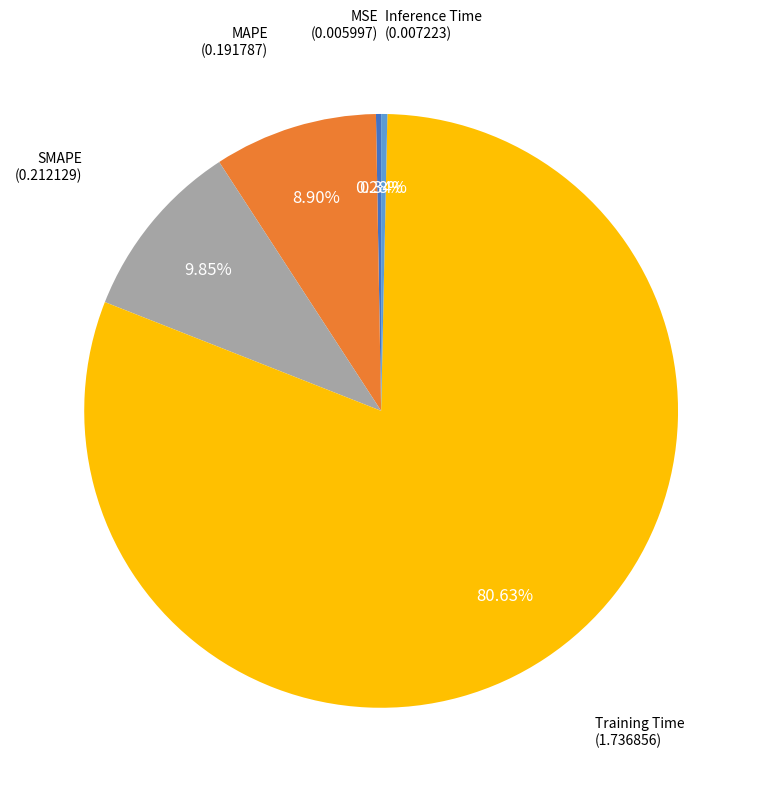

Does any single category account for the majority?

Yes